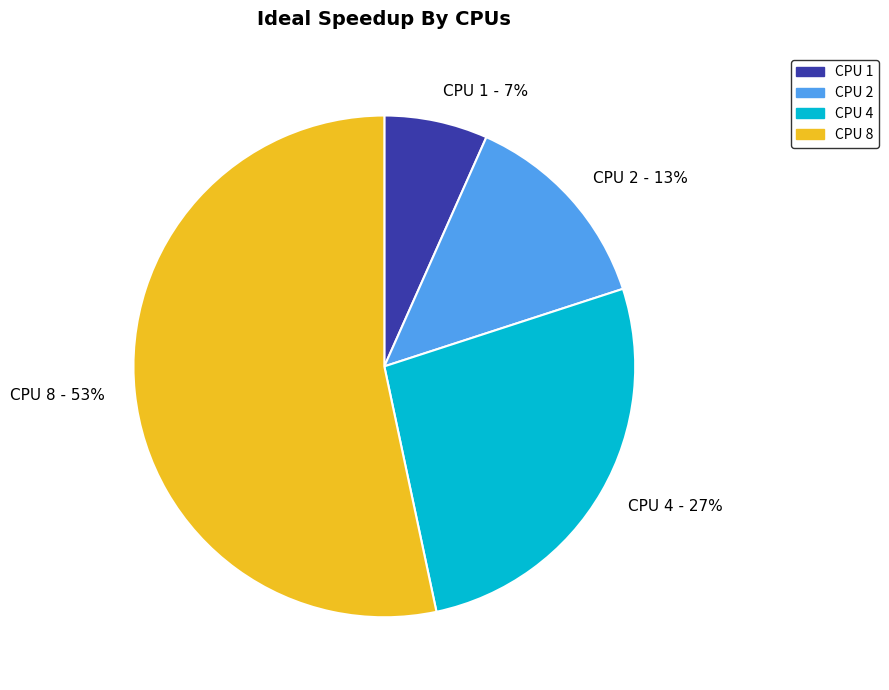

What is the ratio of the value at CPU 4 - 27% to the value at CPU 8 - 53%?

0.5